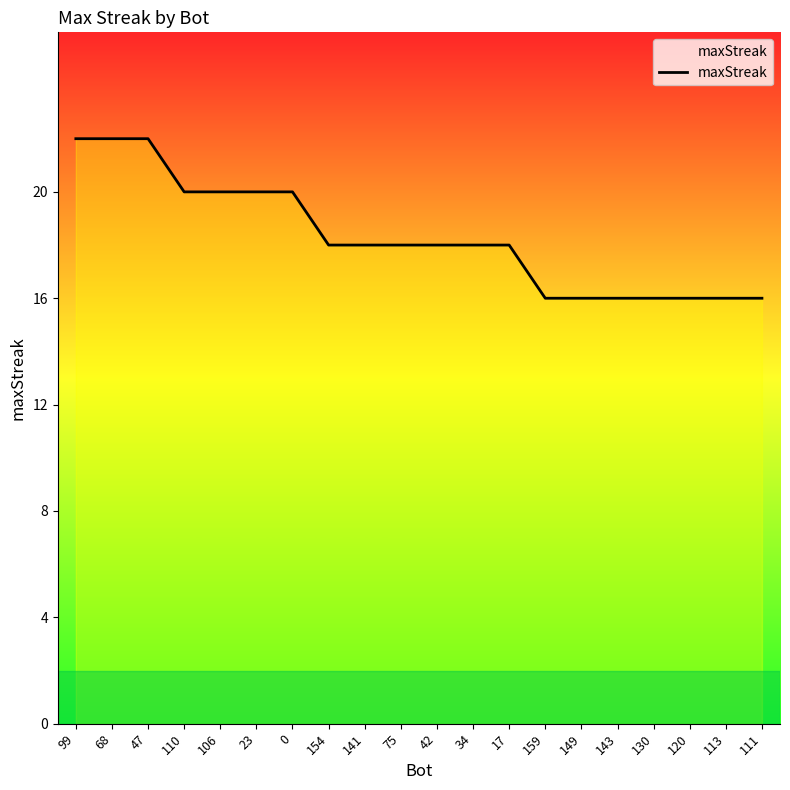

How many lines are shown in the chart?

1